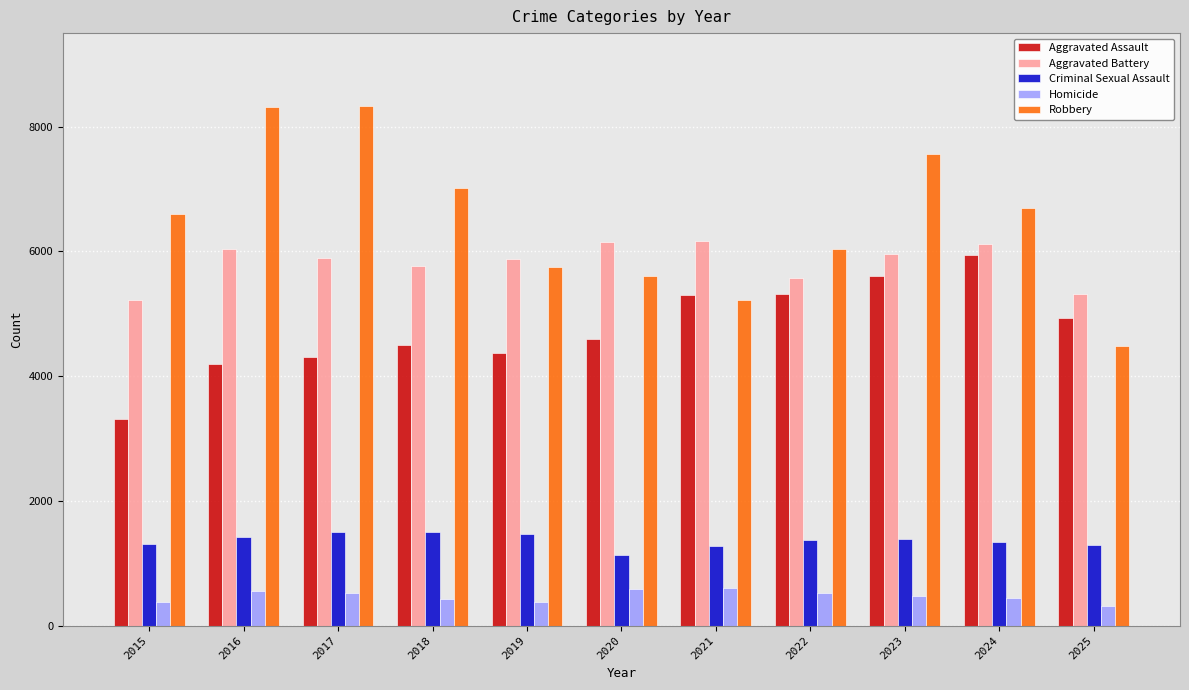

Between 2022 and 2023, which series saw the biggest shift?

Robbery